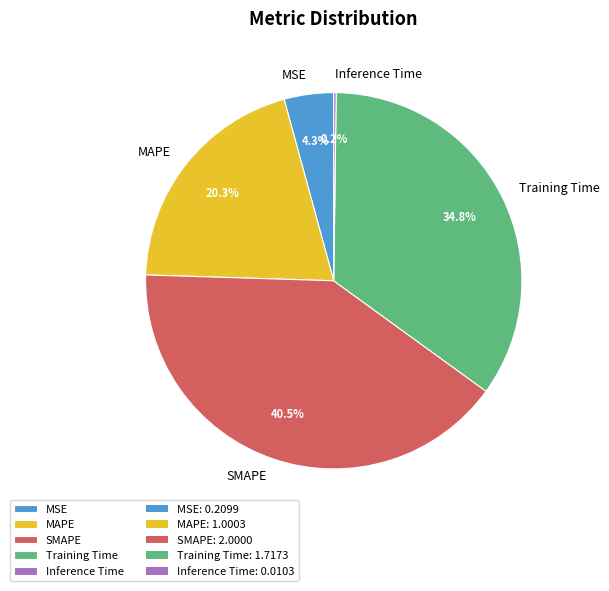

Does Training Time account for over 50% of the chart?

No